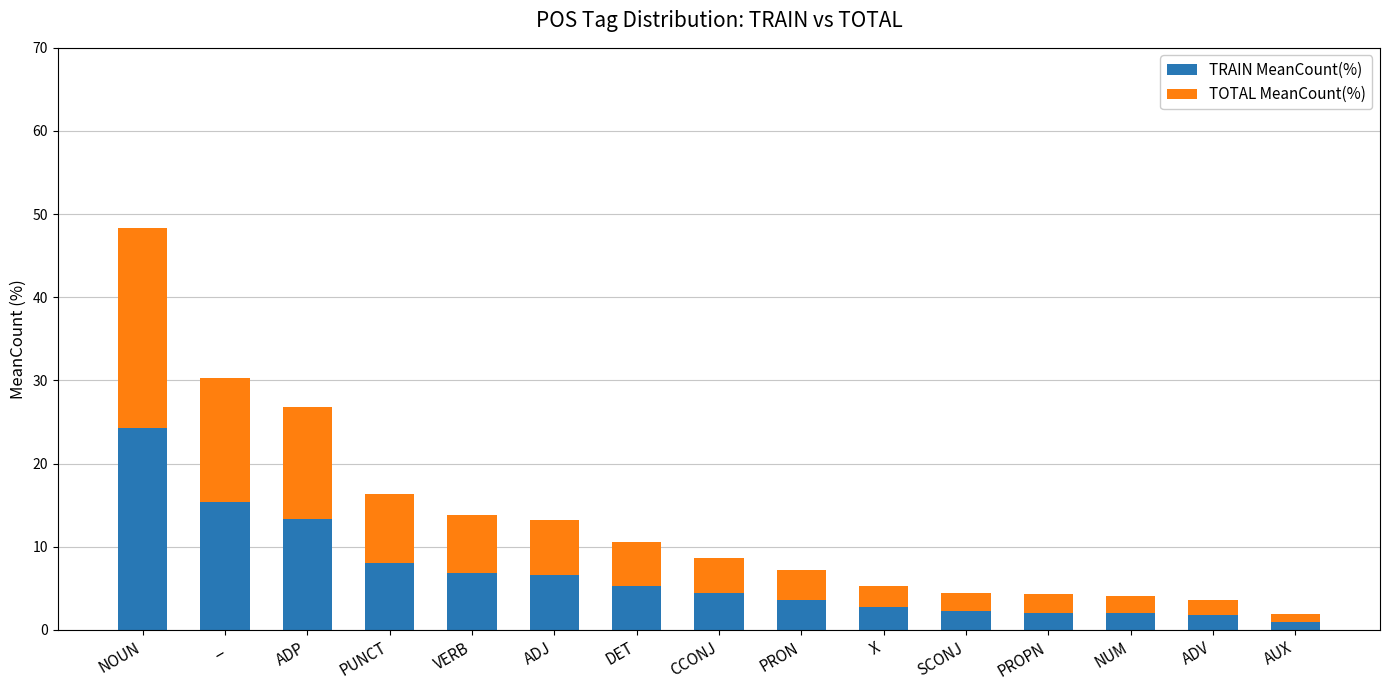

What is the maximum value for TRAIN MeanCount(%)?

24.2